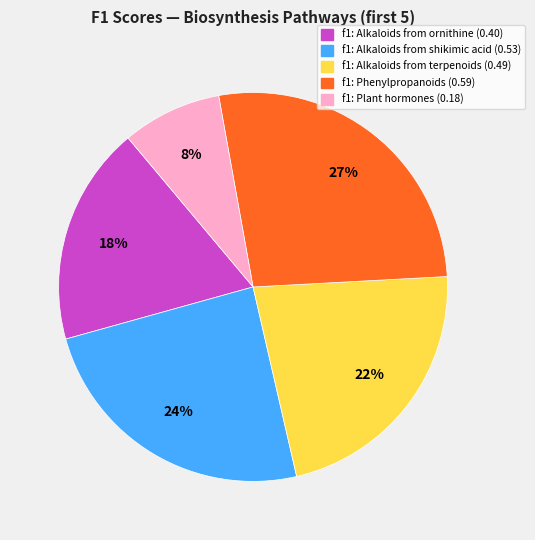

To the nearest percent, what is the average slice percentage?

20%